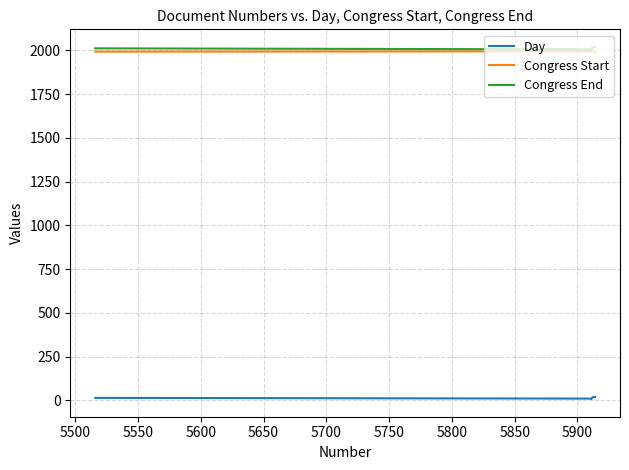

How many Congress Start values are between 1993 and 1995?

3